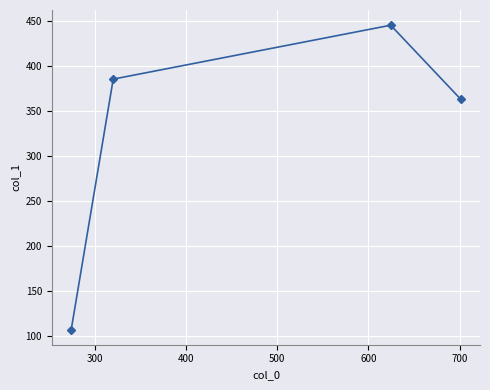

What is the average value?

325.7